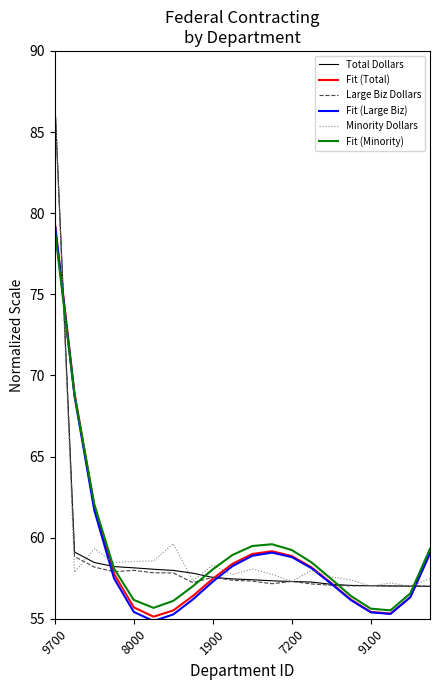

What is the greatest value displayed?

87.0